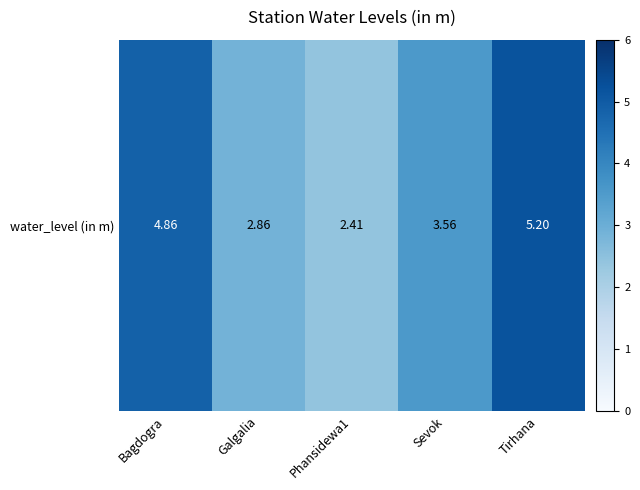

Rank the categories by value from highest to lowest.

Tirhana, Bagdogra, Sevok, Galgalia, Phansidewa1